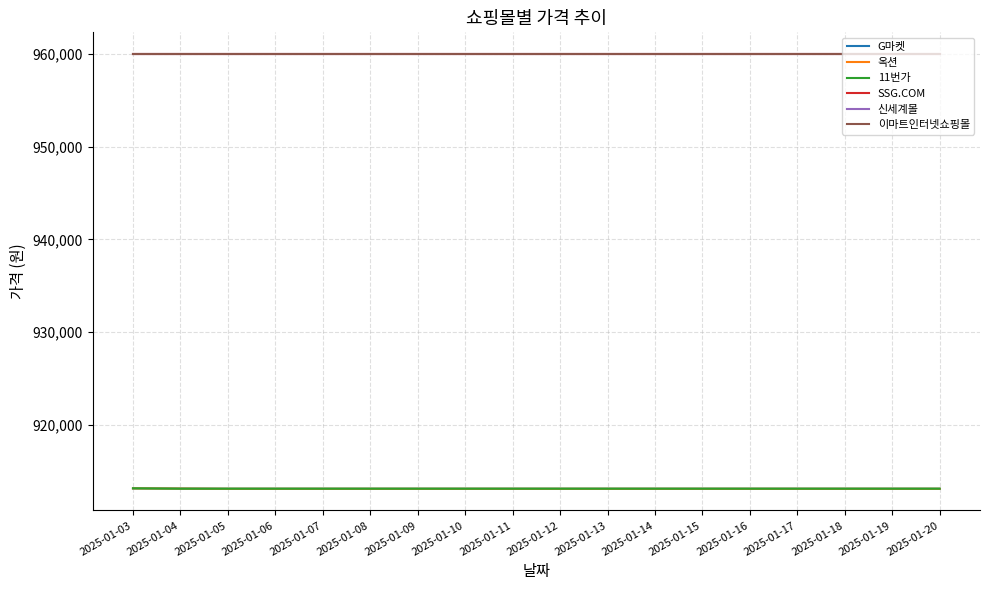

Reading left to right, transcribe all the data shown in this chart.

G마켓: 2025-01-03=913130	2025-01-04=913110	2025-01-05=913090	2025-01-06=913090	2025-01-07=913090	2025-01-08=913090	2025-01-09=913090	2025-01-10=913090	2025-01-11=913090	2025-01-12=913090	2025-01-13=913090	2025-01-14=913090	2025-01-15=913090	2025-01-16=913090	2025-01-17=913090	2025-01-18=913090	2025-01-19=913090	2025-01-20=913090
옥션: 2025-01-03=913130	2025-01-04=913110	2025-01-05=913090	2025-01-06=913090	2025-01-07=913090	2025-01-08=913090	2025-01-09=913090	2025-01-10=913090	2025-01-11=913090	2025-01-12=913090	2025-01-13=913090	2025-01-14=913090	2025-01-15=913090	2025-01-16=913090	2025-01-17=913090	2025-01-18=913090	2025-01-19=913090	2025-01-20=913090
11번가: 2025-01-03=913140	2025-01-04=913100	2025-01-05=913100	2025-01-06=913100	2025-01-07=913100	2025-01-08=913100	2025-01-09=913100	2025-01-10=913100	2025-01-11=913100	2025-01-12=913100	2025-01-13=913100	2025-01-14=913100	2025-01-15=913100	2025-01-16=913100	2025-01-17=913100	2025-01-18=913100	2025-01-19=913100	2025-01-20=913100
SSG.COM: 2025-01-03=960000	2025-01-04=960000	2025-01-05=960000	2025-01-06=960000	2025-01-07=960000	2025-01-08=960000	2025-01-09=960000	2025-01-10=960000	2025-01-11=960000	2025-01-12=960000	2025-01-13=960000	2025-01-14=960000	2025-01-15=960000	2025-01-16=960000	2025-01-17=960000	2025-01-18=960000	2025-01-19=960000	2025-01-20=960000
신세계몰: 2025-01-03=960000	2025-01-04=960000	2025-01-05=960000	2025-01-06=960000	2025-01-07=960000	2025-01-08=960000	2025-01-09=960000	2025-01-10=960000	2025-01-11=960000	2025-01-12=960000	2025-01-13=960000	2025-01-14=960000	2025-01-15=960000	2025-01-16=960000	2025-01-17=960000	2025-01-18=960000	2025-01-19=960000	2025-01-20=960000
이마트인터넷쇼핑몰: 2025-01-03=960000	2025-01-04=960000	2025-01-05=960000	2025-01-06=960000	2025-01-07=960000	2025-01-08=960000	2025-01-09=960000	2025-01-10=960000	2025-01-11=960000	2025-01-12=960000	2025-01-13=960000	2025-01-14=960000	2025-01-15=960000	2025-01-16=960000	2025-01-17=960000	2025-01-18=960000	2025-01-19=960000	2025-01-20=960000